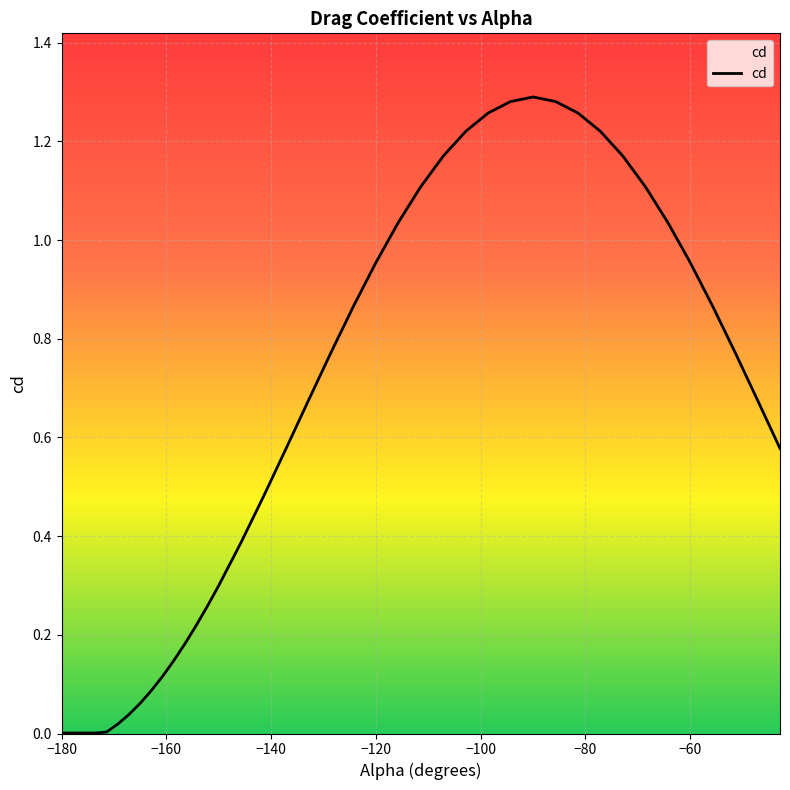

What is the difference between the maximum and second lowest values?

1.3